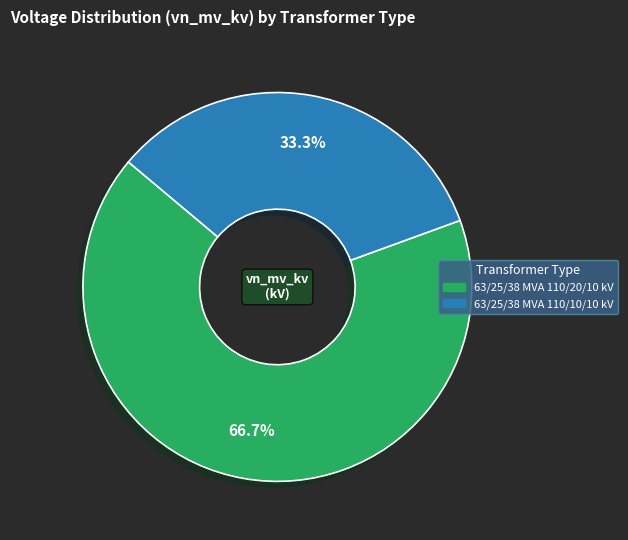

The 63/25/38 MVA 110/20/10 kV slice represents 67% of the pie. True or false?

True